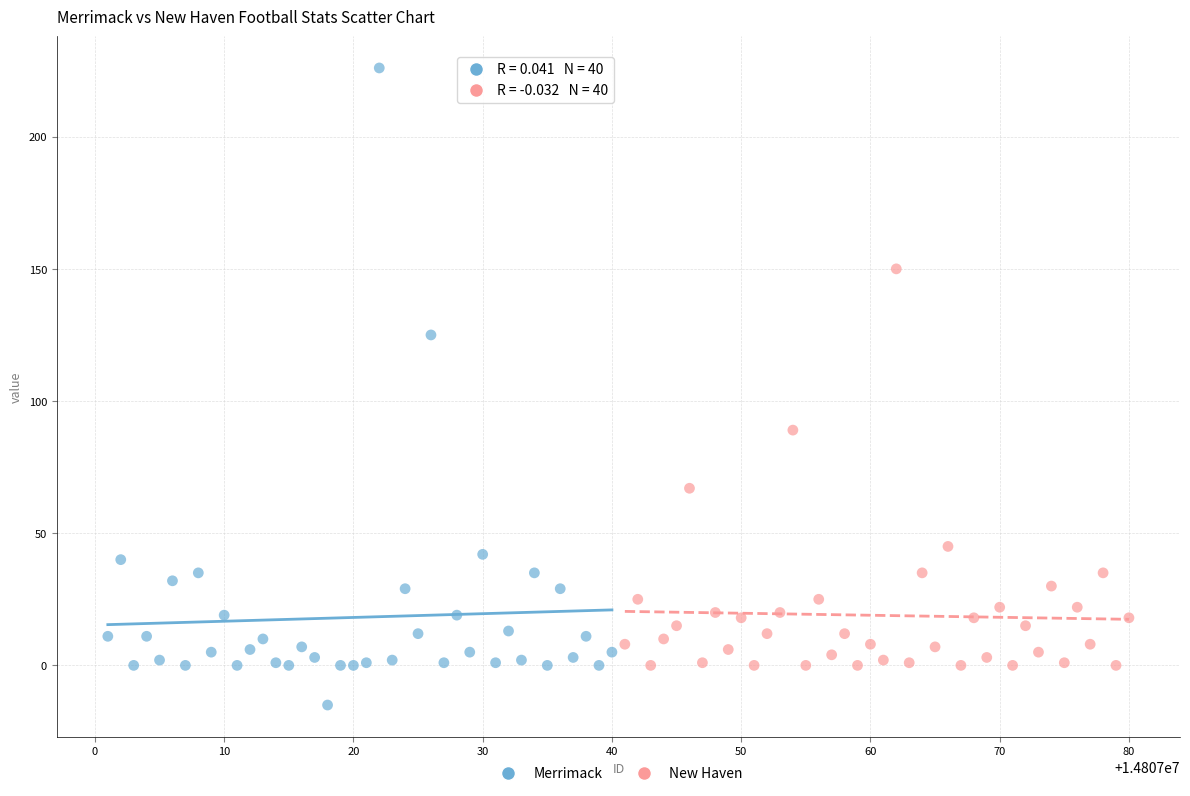

Which series has the widest spread of Y values?

Merrimack